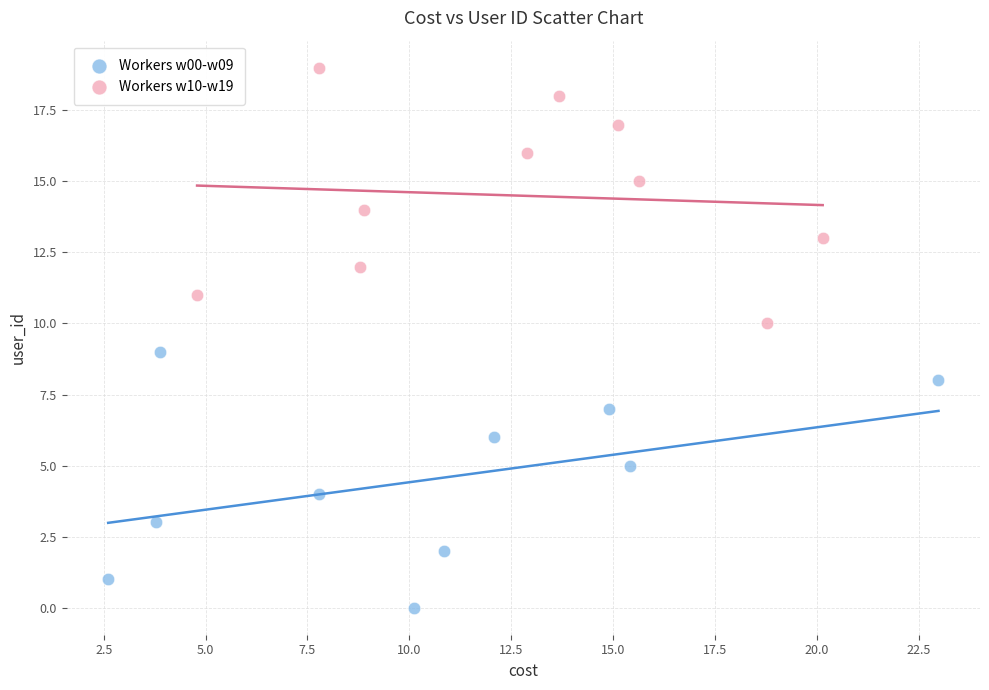

Which series reaches the minimum Y coordinate?

Workers w00-w09